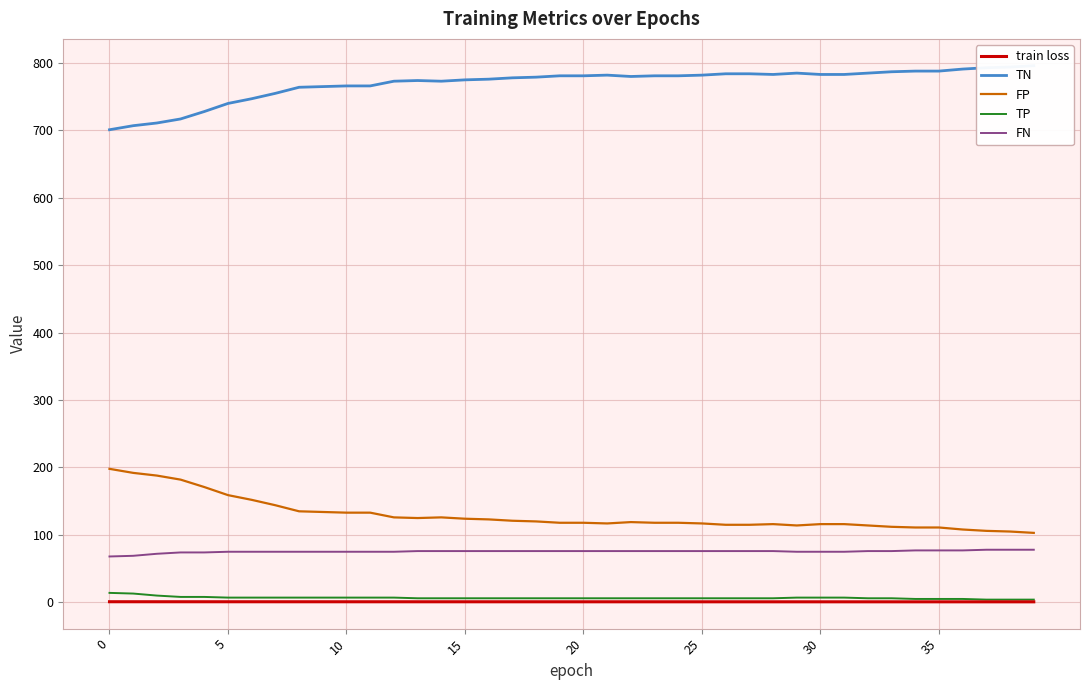

How many lines are shown in the chart?

5